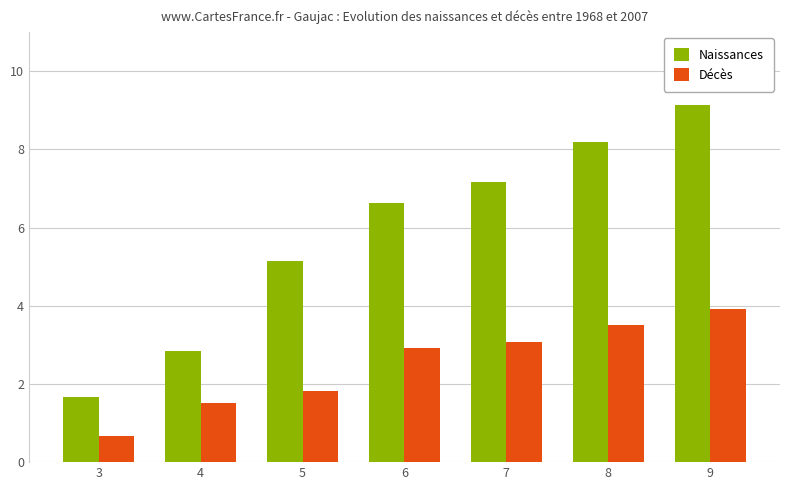

How many data points does each series have?

7